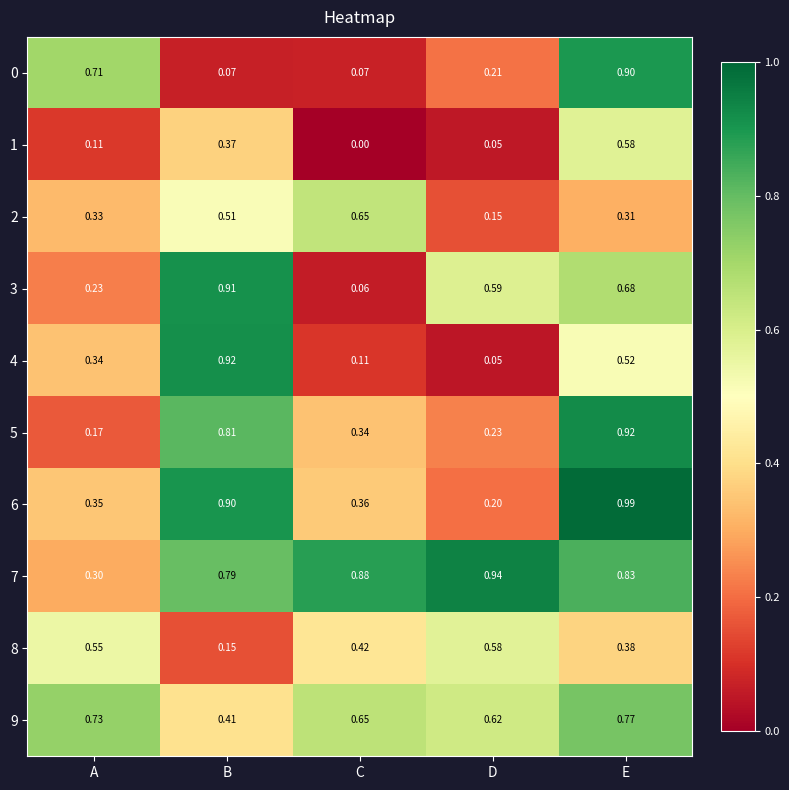

Is the value of 6 at E greater than the value of 2 at E?

Yes